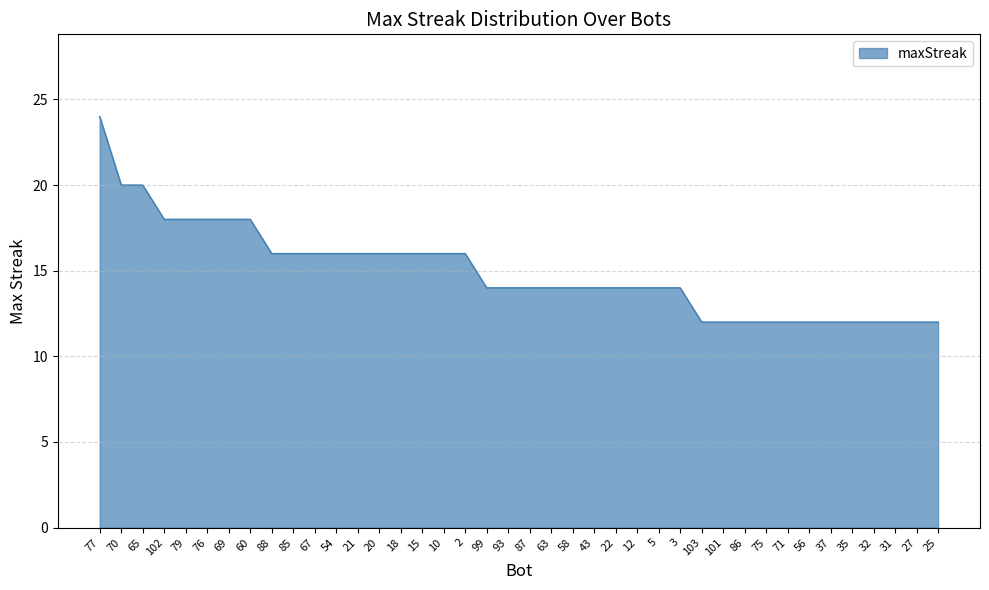

What position from the left is 2?

18